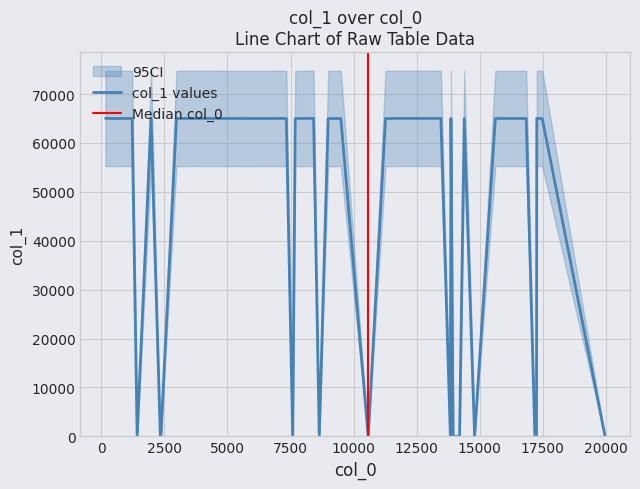

Approximately how many times larger is the value at 2 compared to 11?

12996.6